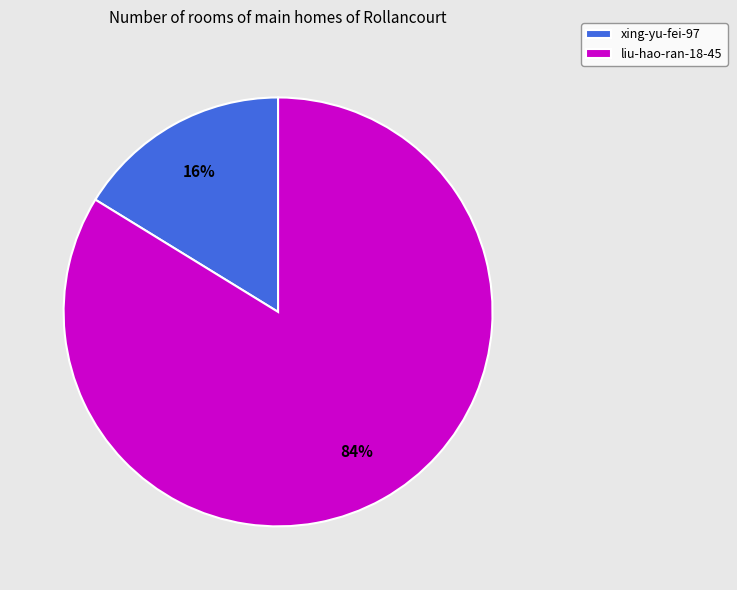

Combined, do liu-hao-ran-18-45 and xing-yu-fei-97 account for over 50%?

Yes